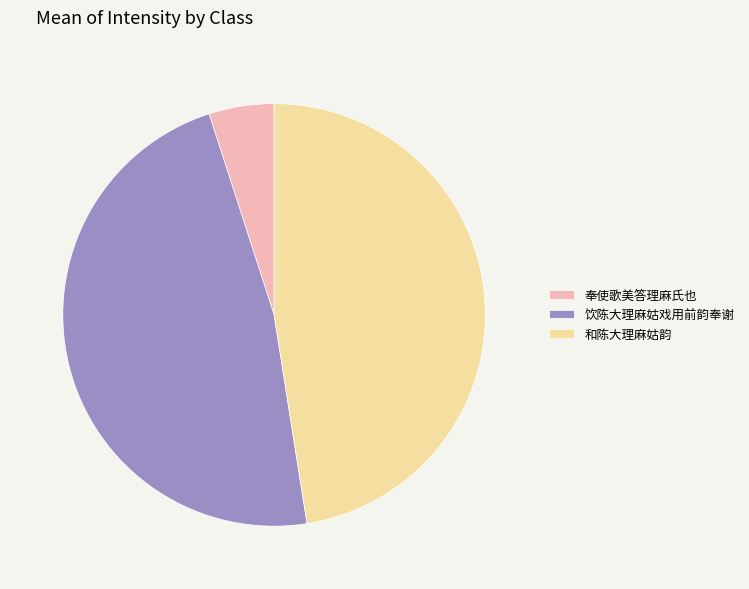

Which category has the smallest portion of the pie?

奉使歌美答理麻氏也